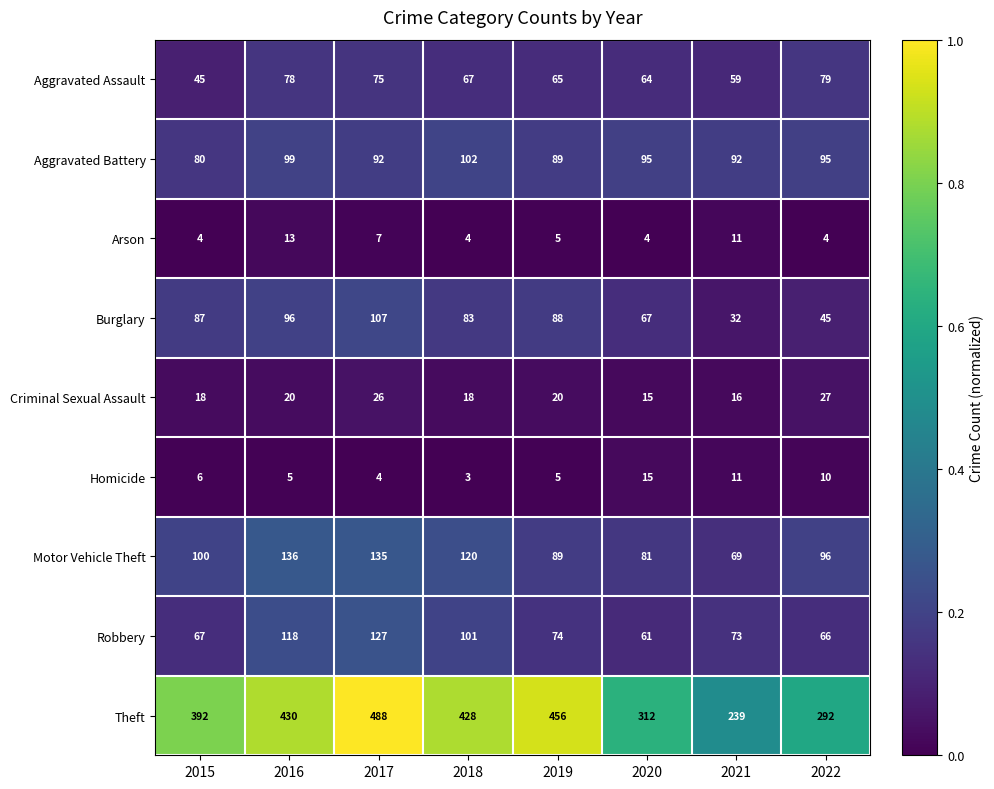

Rank the series at 2022 from lowest to highest value.

Arson, Homicide, Criminal Sexual Assault, Burglary, Robbery, Aggravated Assault, Aggravated Battery, Motor Vehicle Theft, Theft